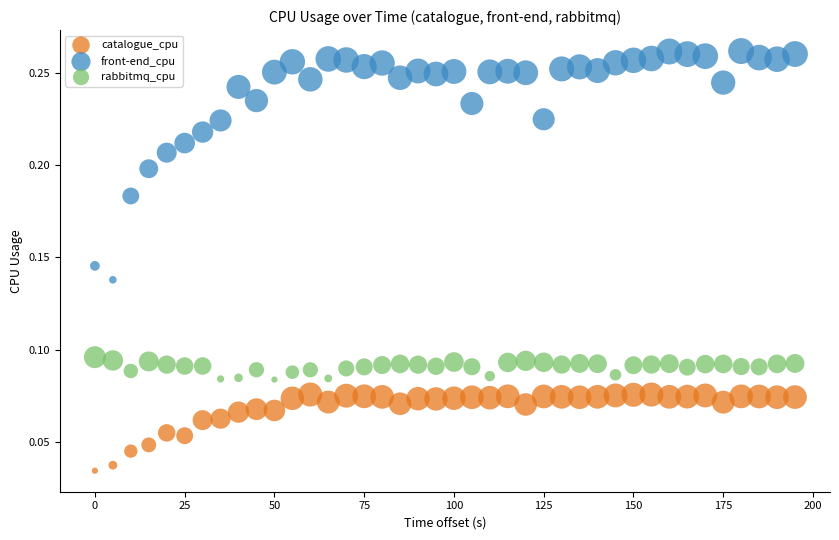

Which series reaches the minimum Y coordinate?

catalogue_cpu